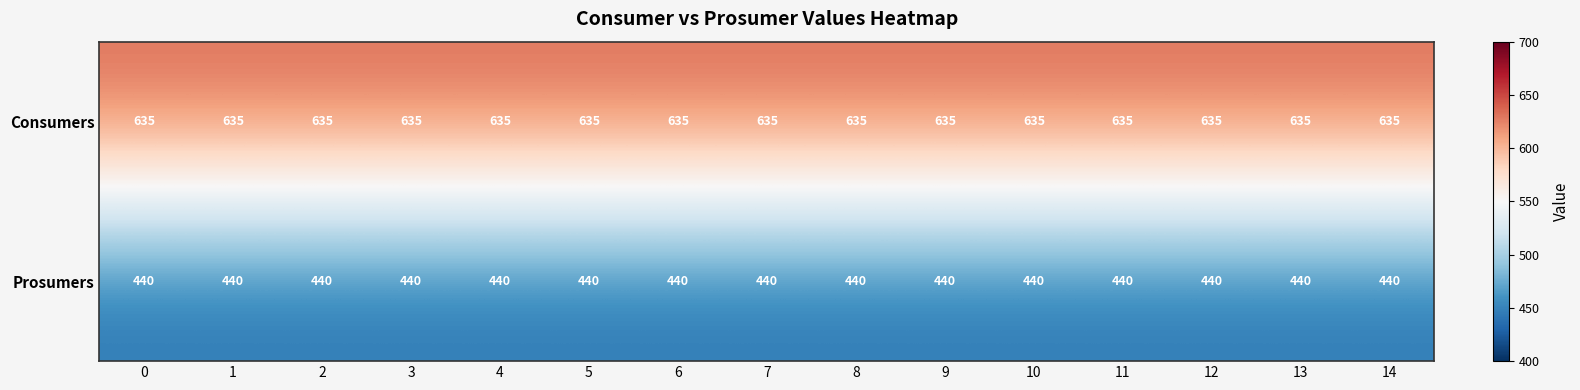

What is the difference between the highest and lowest values at 14?

195